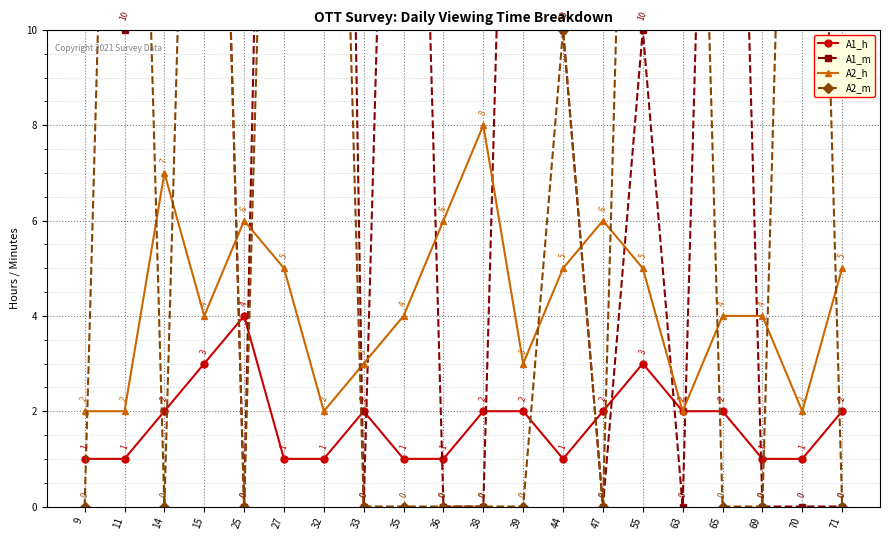

Count the A2_h values in the range 3 to 6.

13